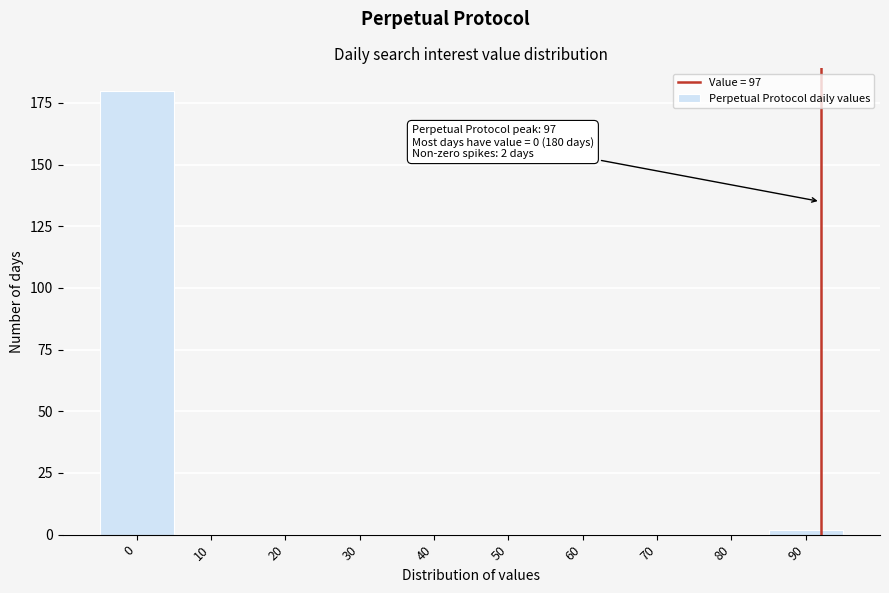

Reading right to left, list all the values displayed in this chart.

90=2	80=0	70=0	60=0	50=0	40=0	30=0	20=0	10=0	0=180